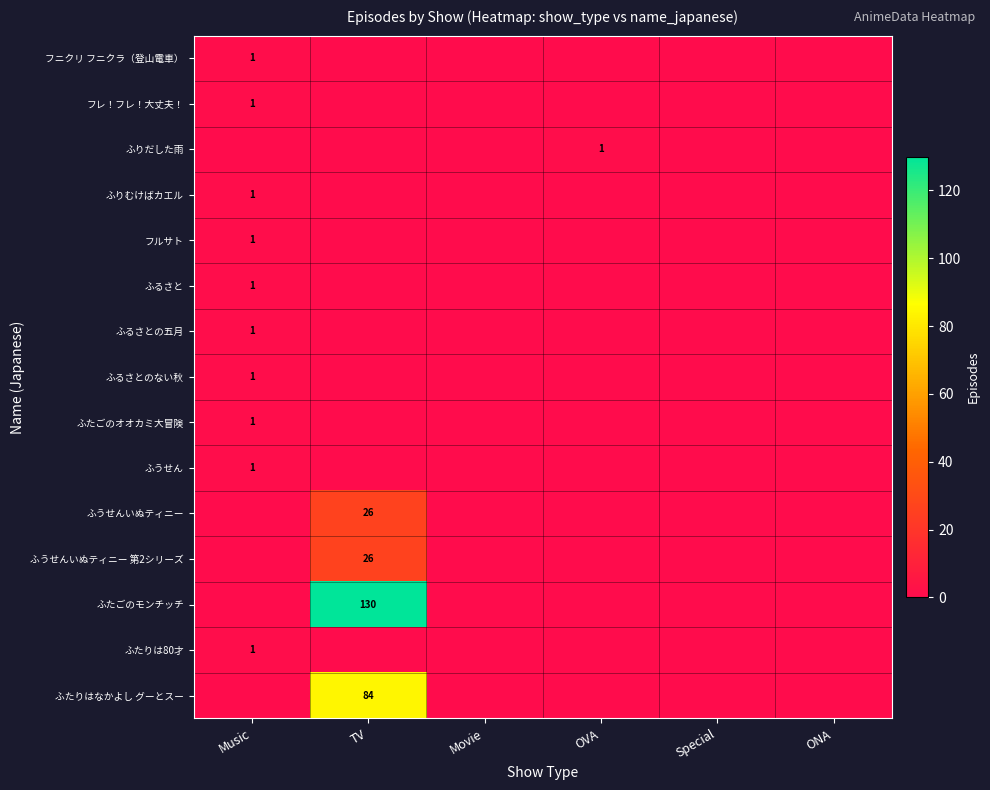

At TV, list the series in order from largest to smallest.

ふたごのモンチッチ, ふたりはなかよし グーとスー, ふうせんいぬティニー, ふうせんいぬティニー 第2シリーズ, フニクリ フニクラ（登山電車）, フレ！フレ！大丈夫！, ふりだした雨, ふりむけばカエル, フルサト, ふるさと, ふるさとの五月, ふるさとのない秋, ふたごのオオカミ大冒険, ふうせん, ふたりは80才